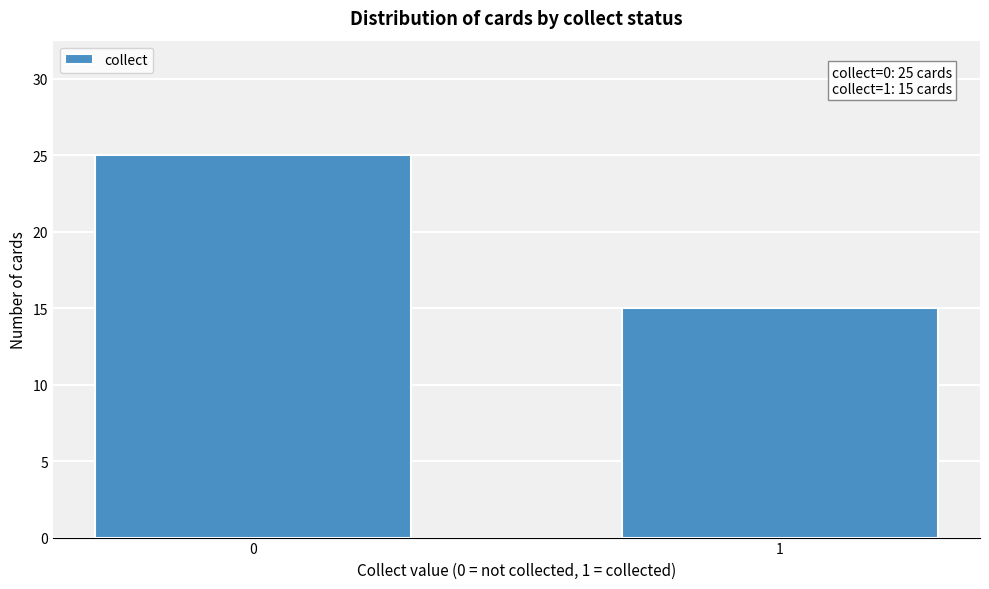

Reading right to left, transcribe all the data shown in this chart.

1=15	0=25